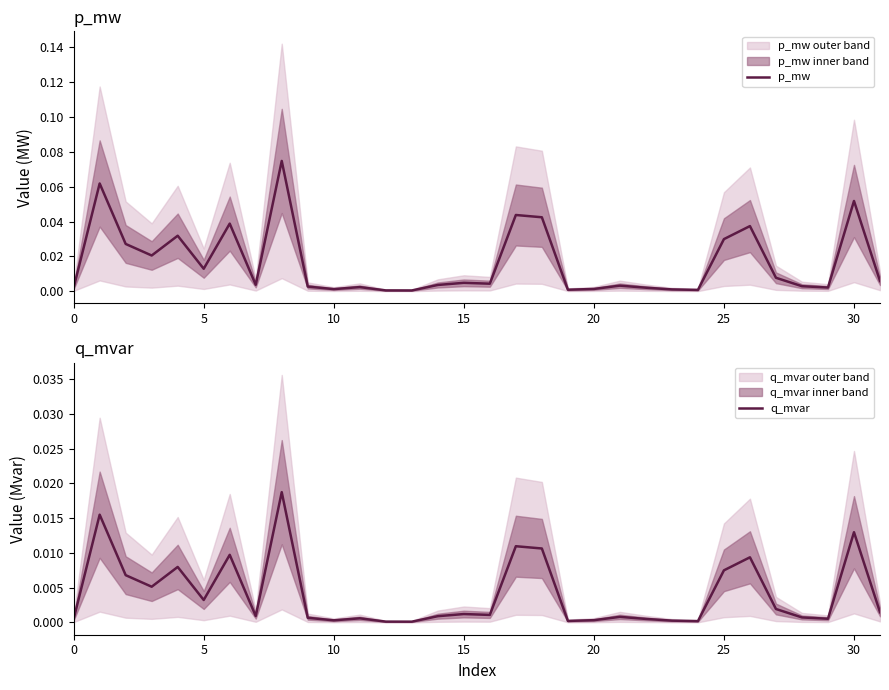

Which series changed the most between 21 and 28?

p_mw